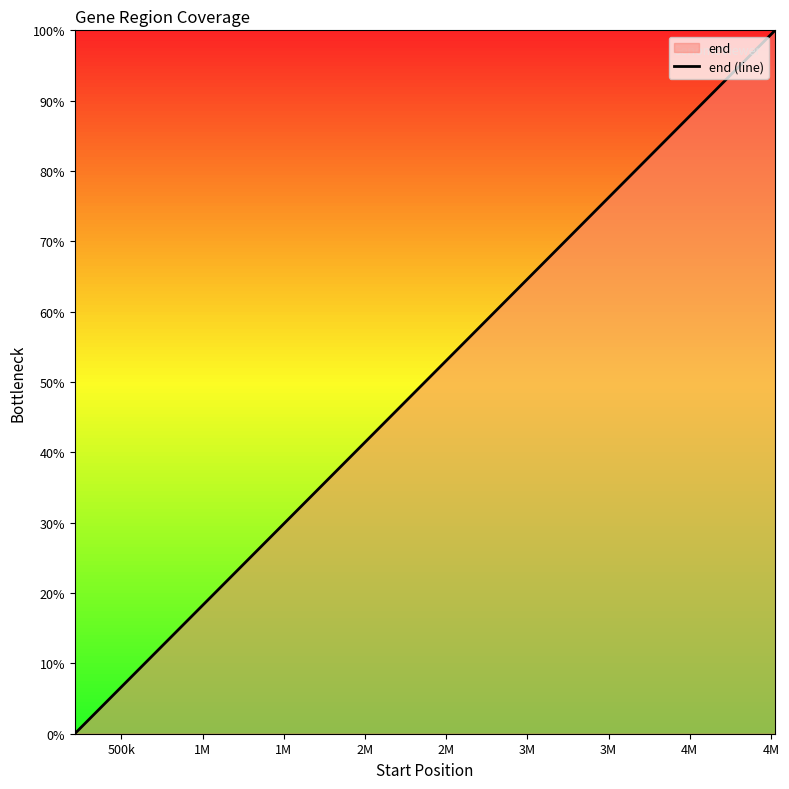

Reading right to left, transcribe all the data shown in this chart.

100.0	99.8	97.6	97.0	93.1	92.2	88.9	76.8	72.1	69.7	65.3	64.4	61.6	59.0	58.2	57.9	55.8	53.5	52.5	51.5	49.1	47.8	46.9	46.7	40.3	39.3	36.4	32.4	31.5	30.9	25.4	22.8	22.5	21.6	16.5	16.5	13.9	5.8	0.9	0.0